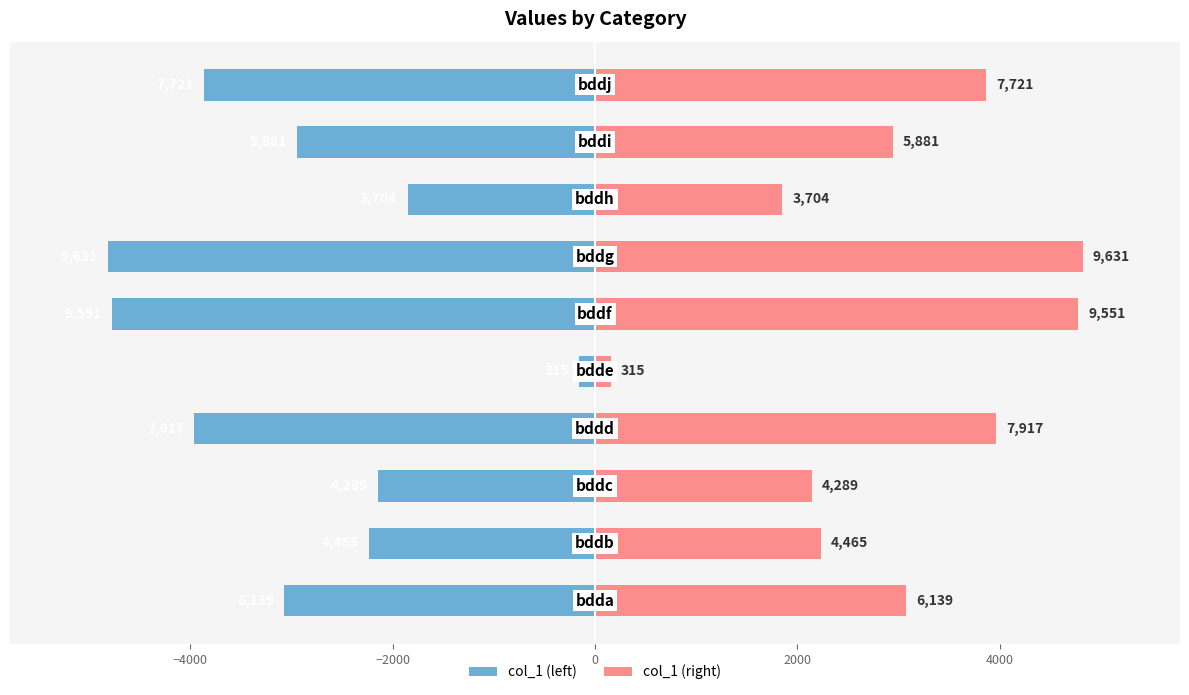

True or false: col_1 (left) has a value of -6485.9 at 9.

False